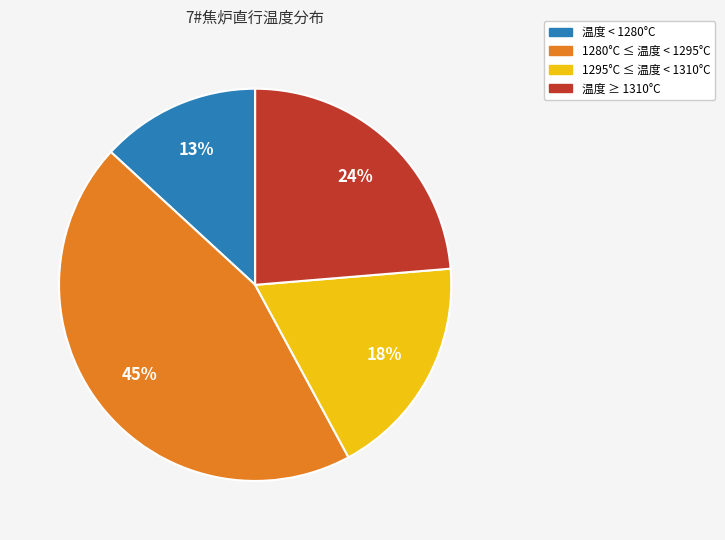

Is there a majority slice in this chart?

No